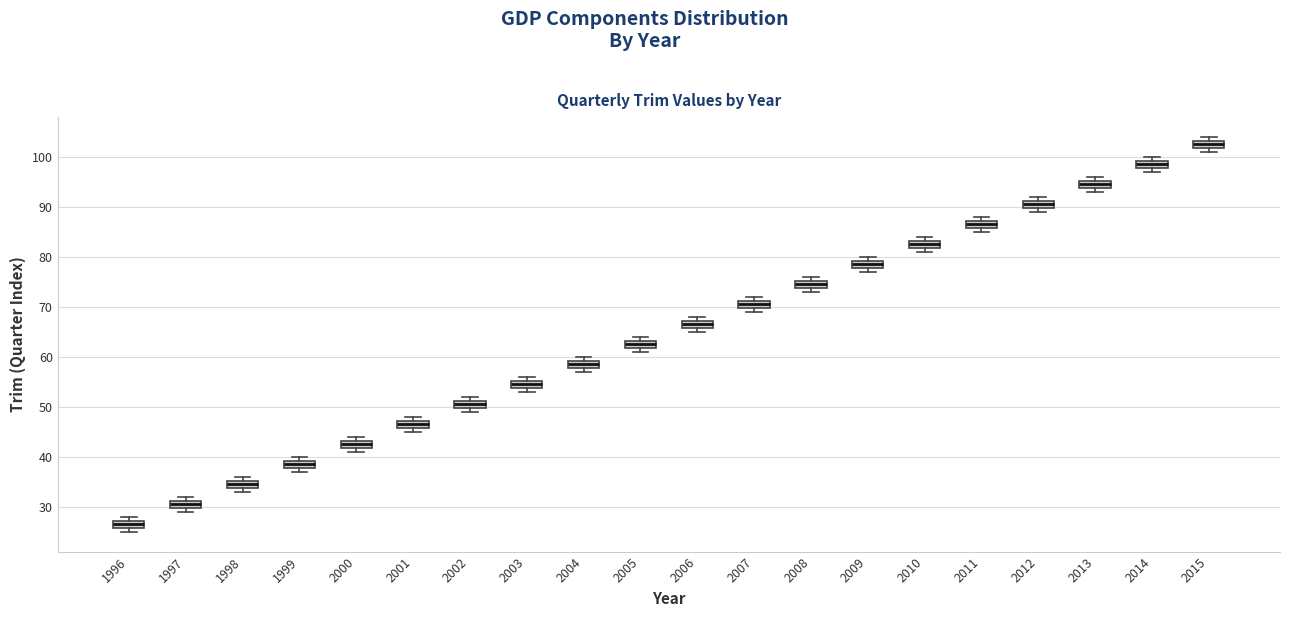

Where is the lower edge of the box at x = 2000 on the y-axis? The values are not printed on the chart, so give them approximately, as read against the axis.

42